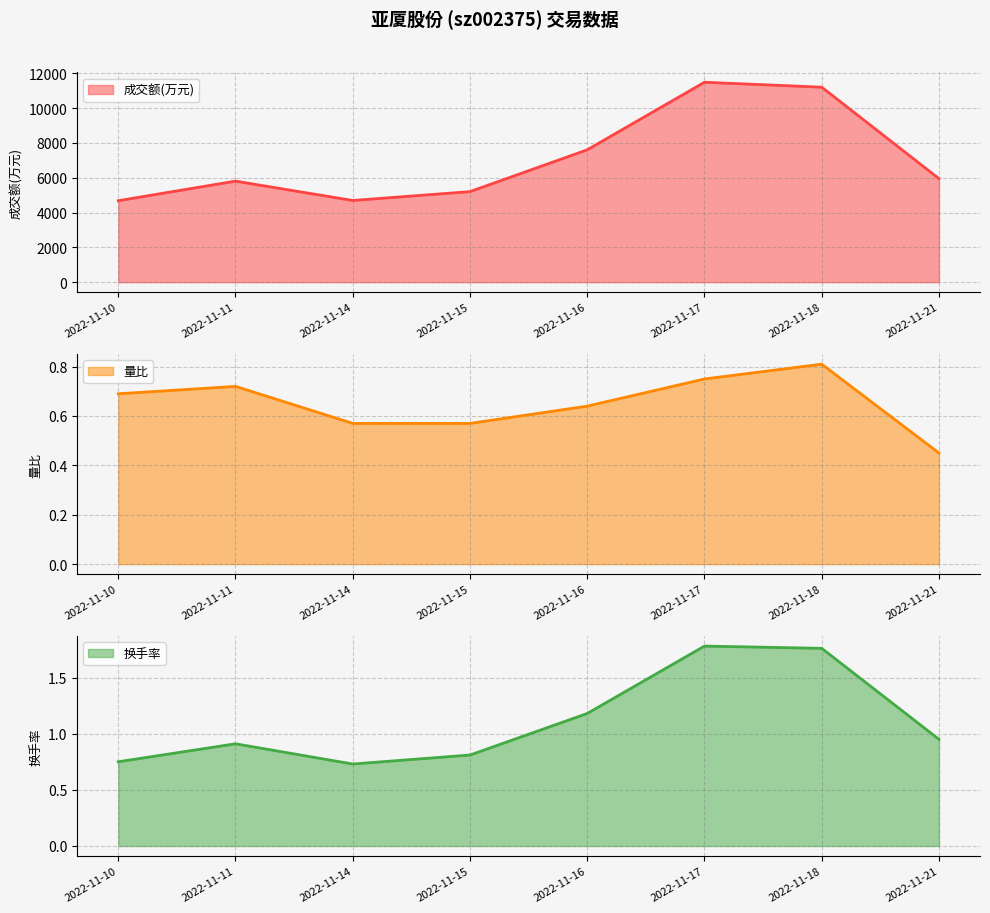

Rank the categories by 量比 value from lowest to highest.

2022-11-21, 2022-11-14, 2022-11-15, 2022-11-16, 2022-11-10, 2022-11-11, 2022-11-17, 2022-11-18